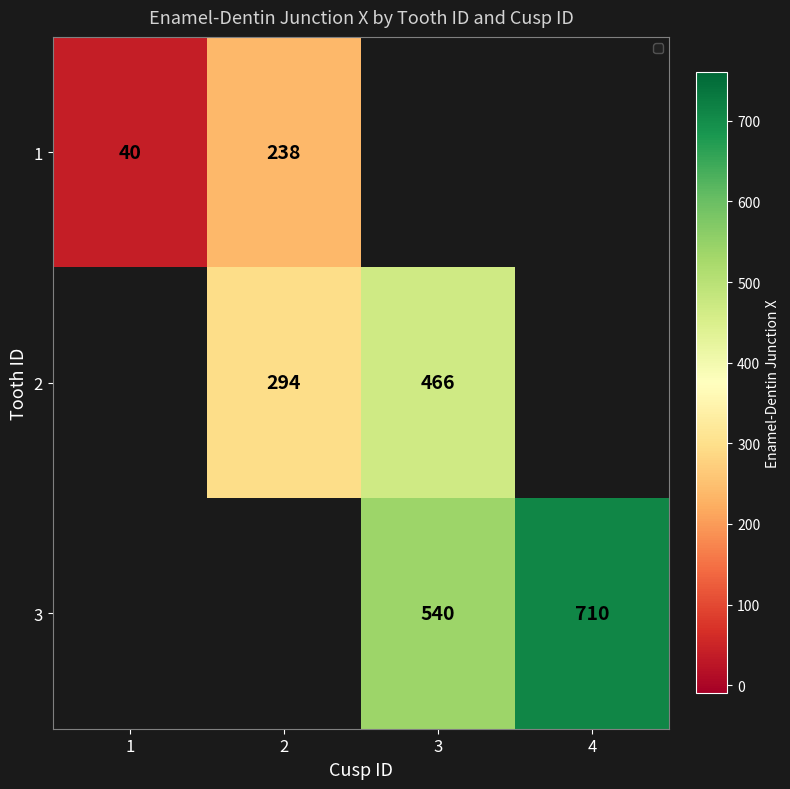

True or false: 2 has a value of 200.6 at 2.

False